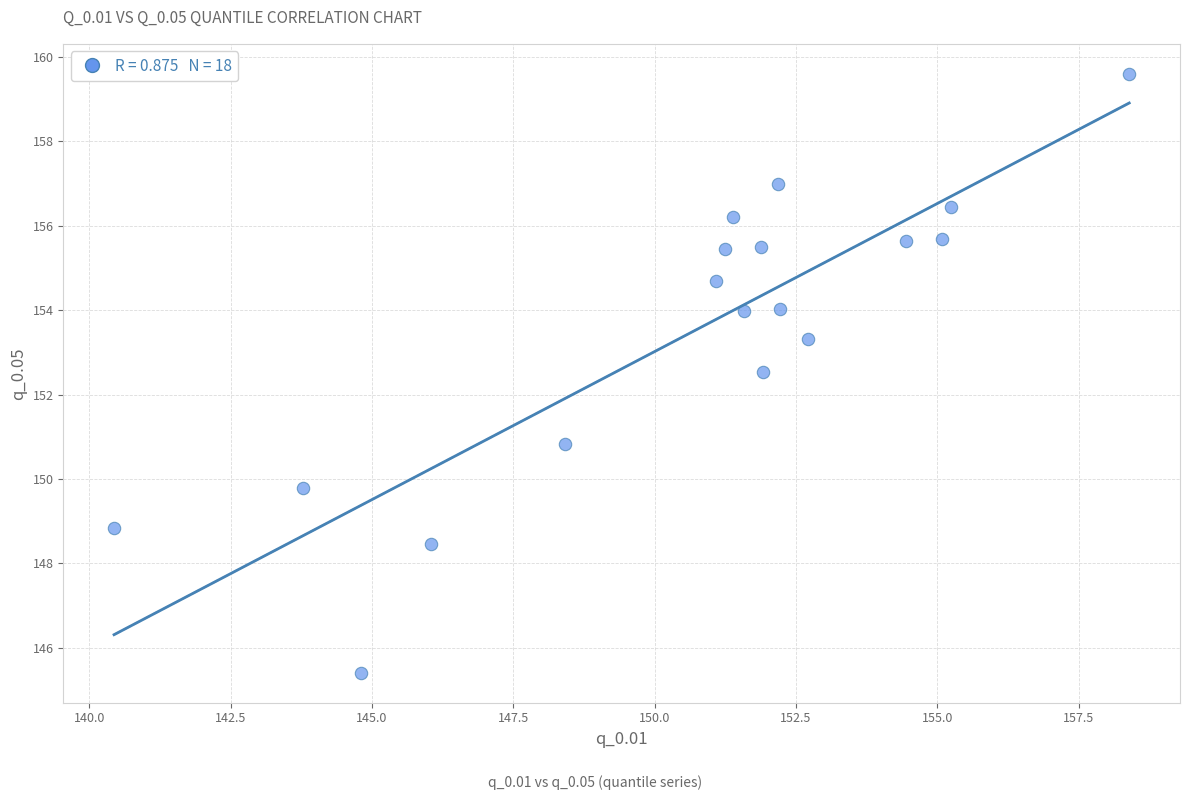

What is the range of X values (max minus min)?

18.0